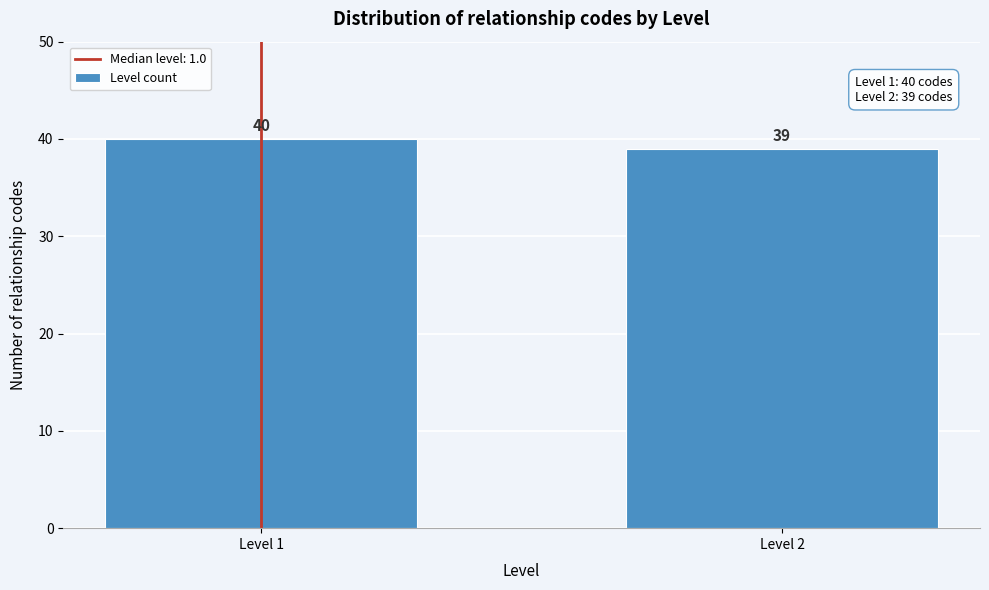

Reading left to right, what are all the values shown in this chart?

40	39